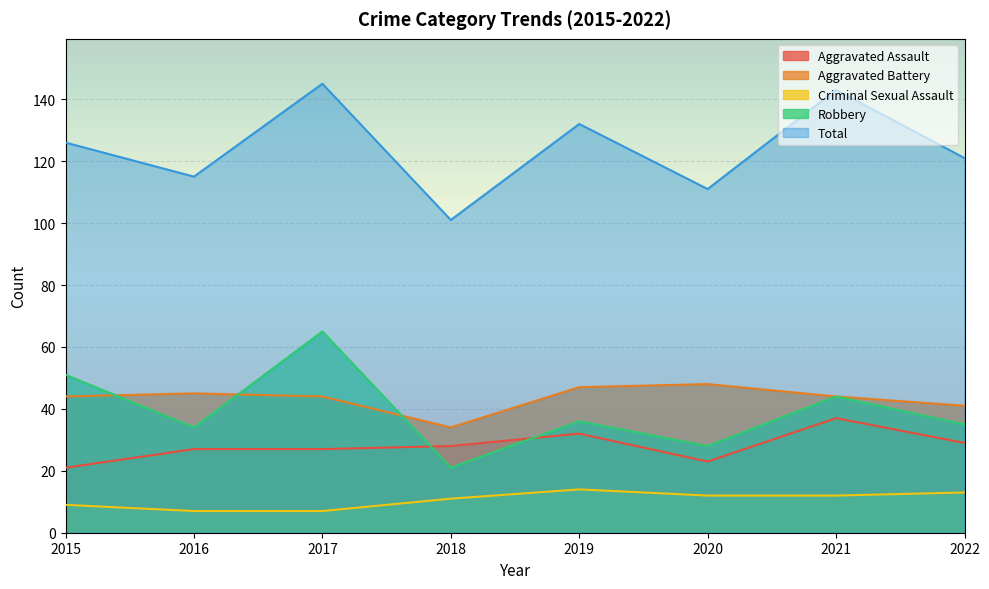

True or false: Aggravated Assault has a value of 29 at 2022.

True